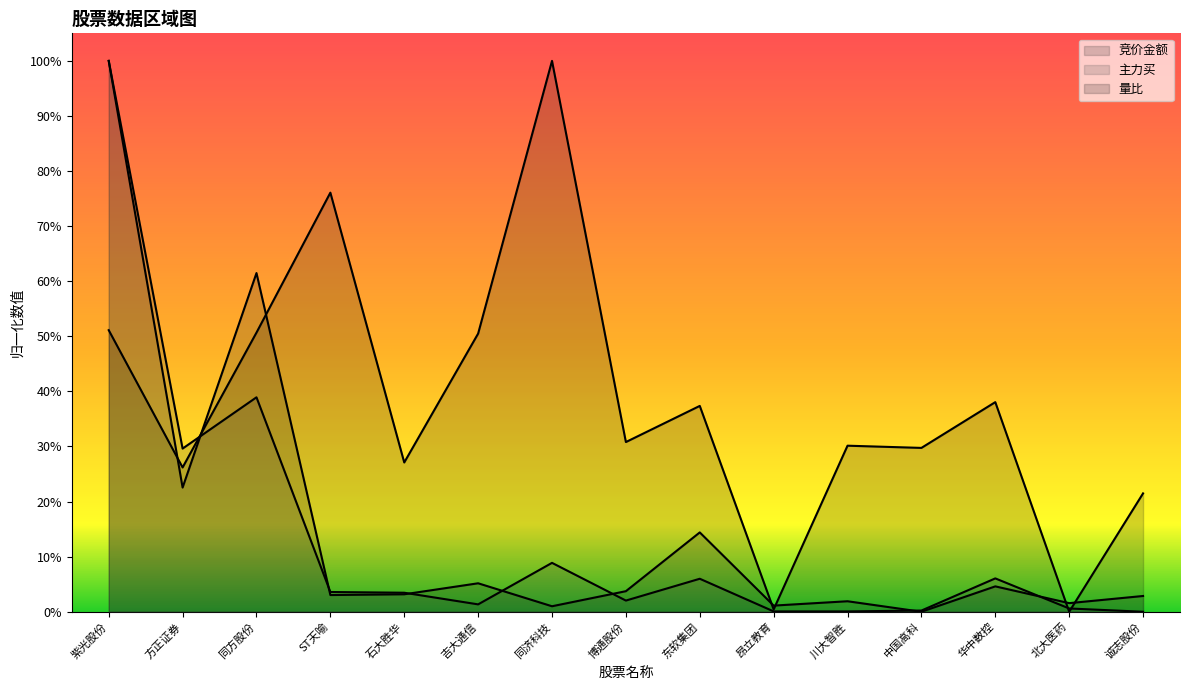

Reading left to right, extract all data points from this chart.

竞价金额: 紫光股份=1.0	方正证券=0.2	同方股份=0.6	ST天喻=0.0	石大胜华=0.0	吉大通信=0.1	同济科技=0.0	博通股份=0.0	东软集团=0.1	昂立教育=0.0	川大智胜=0.0	中国高科=0.0	华中数控=0.0	北大医药=0.0	诚志股份=0.0
主力买: 紫光股份=1.0	方正证券=0.3	同方股份=0.4	ST天喻=0.0	石大胜华=0.0	吉大通信=0.0	同济科技=0.1	博通股份=0.0	东软集团=0.1	昂立教育=0.0	川大智胜=0.0	中国高科=0.0	华中数控=0.1	北大医药=0.0	诚志股份=0.0
量比: 紫光股份=0.5	方正证券=0.3	同方股份=0.5	ST天喻=0.8	石大胜华=0.3	吉大通信=0.5	同济科技=1.0	博通股份=0.3	东软集团=0.4	昂立教育=0.0	川大智胜=0.3	中国高科=0.3	华中数控=0.4	北大医药=0.0	诚志股份=0.2